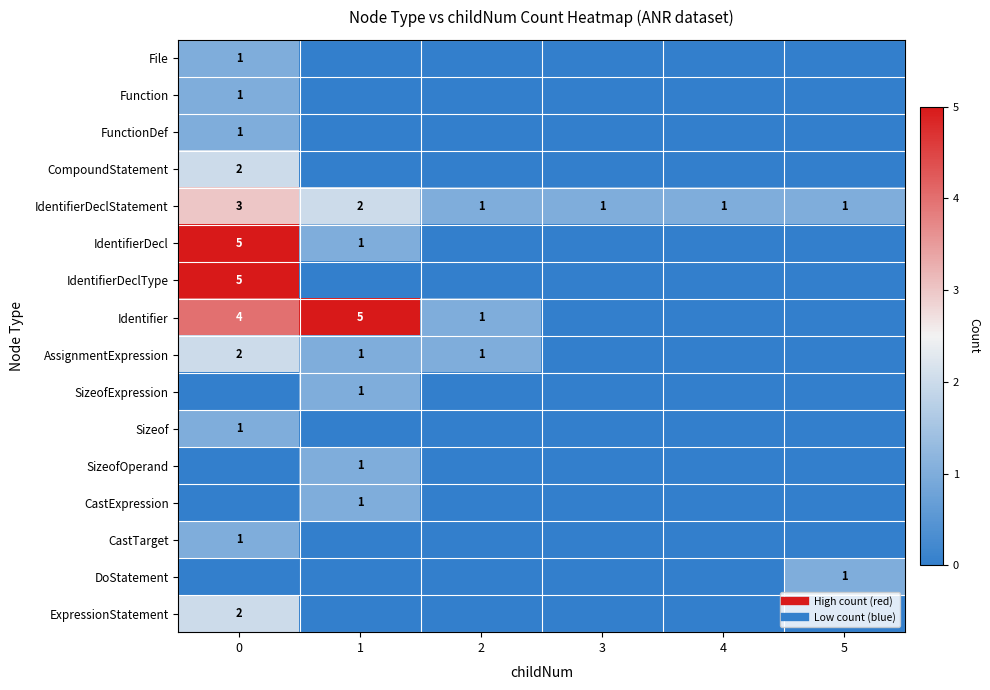

The Function series shows 0 at 1. True or false?

True